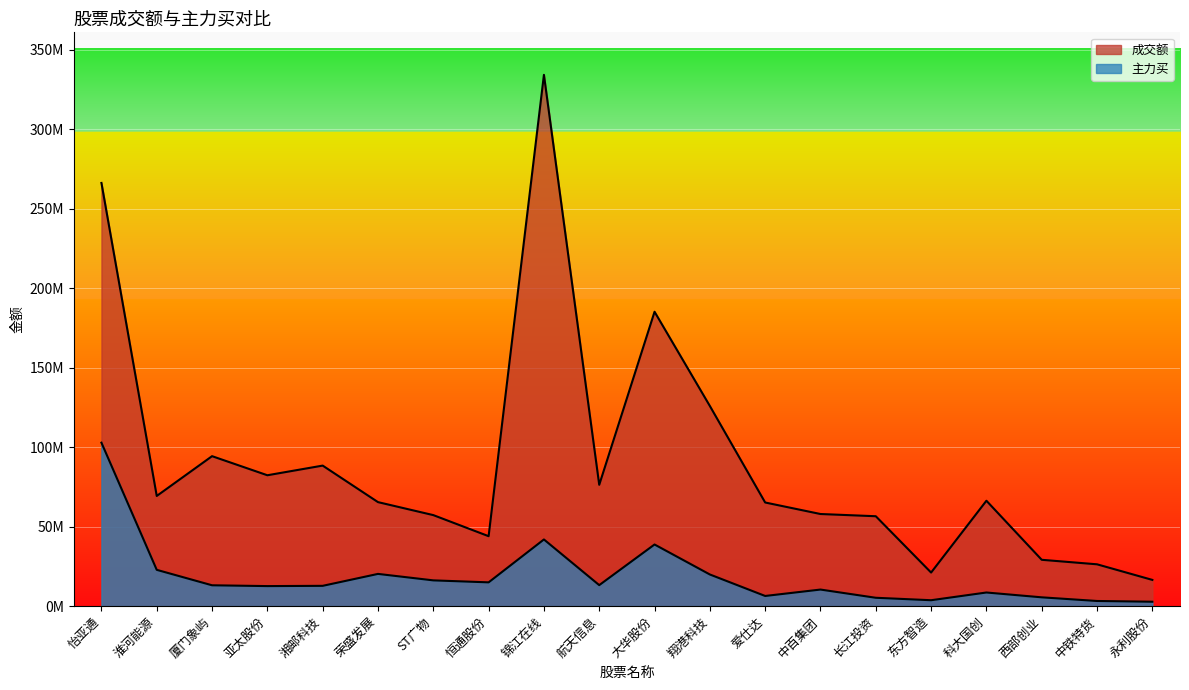

Rank the categories by 主力买 value from lowest to highest.

永利股份, 中铁特货, 东方智造, 长江投资, 西部创业, 爱仕达, 科大国创, 中百集团, 亚太股份, 湘邮科技, 厦门象屿, 航天信息, 恒通股份, ST广物, 翔港科技, 荣盛发展, 淮河能源, 大华股份, 锦江在线, 怡亚通